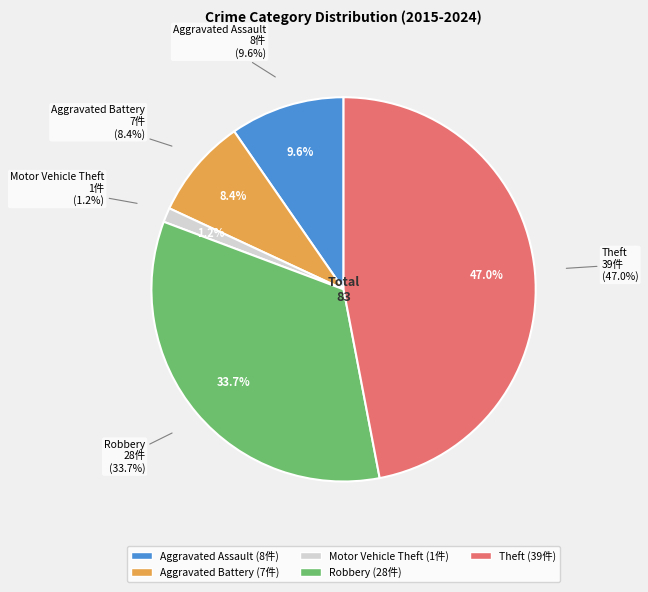

Is there a majority slice in this chart?

No